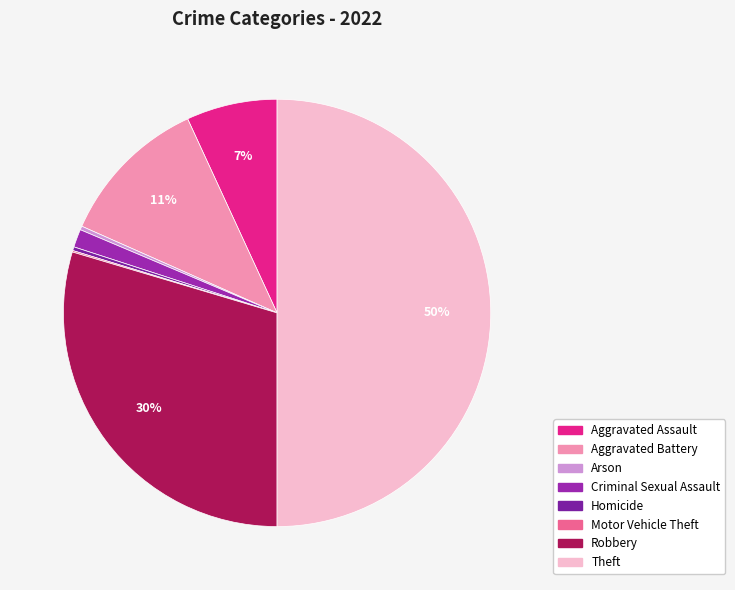

Does any single category account for the majority?

No